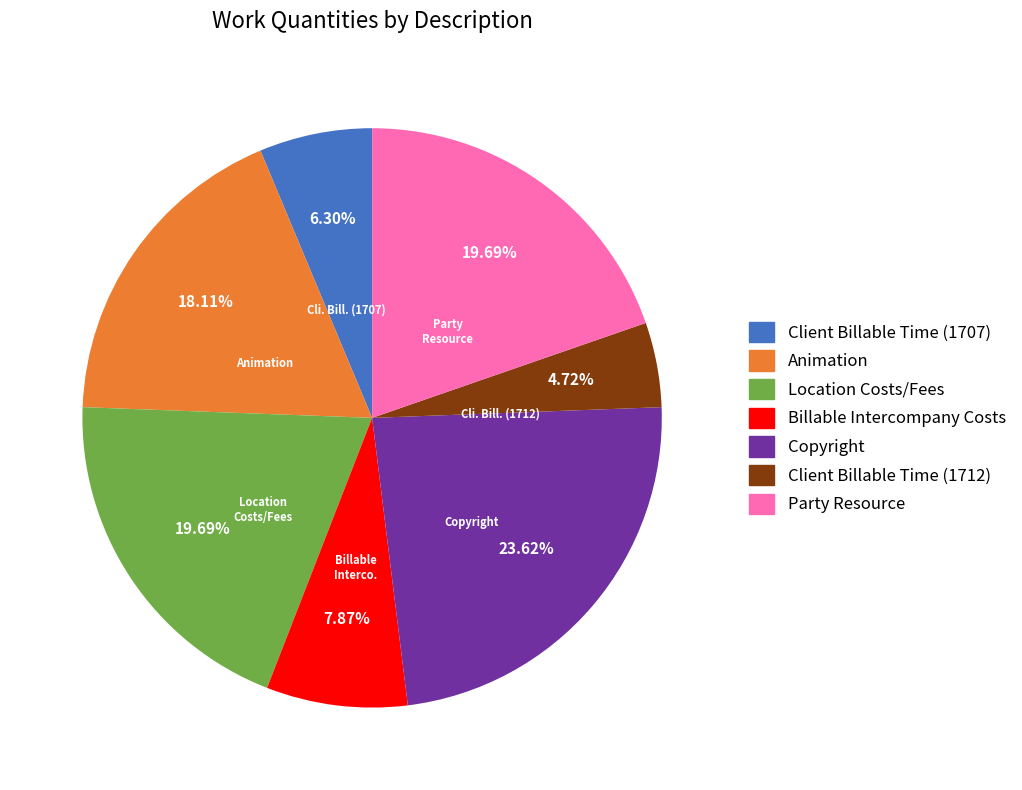

What percentage is NOT represented by Client Billable Time (1707)?

93.7%